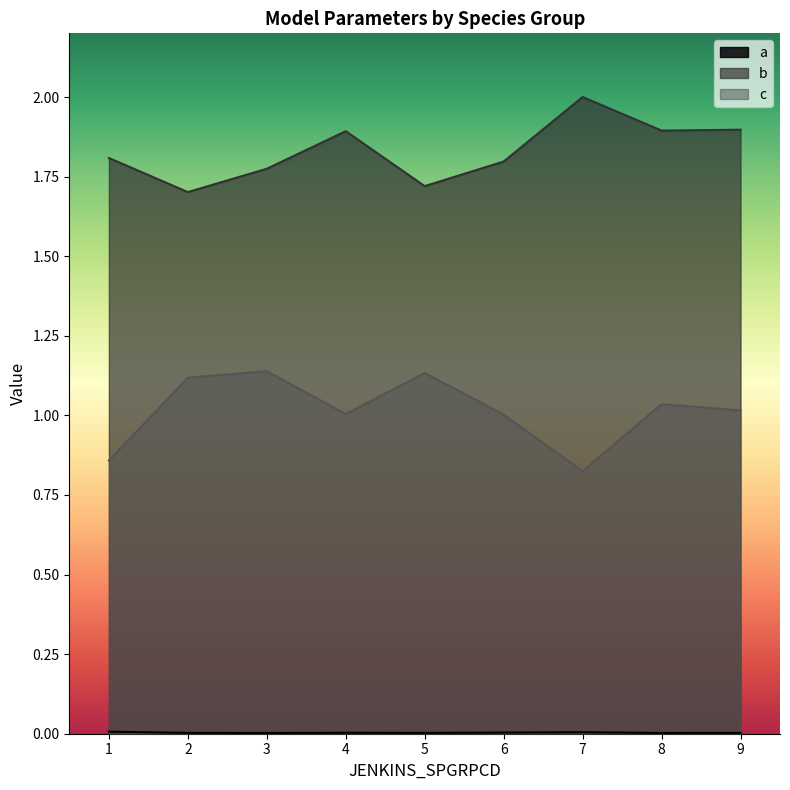

Between 6 and 1, which is larger?

1